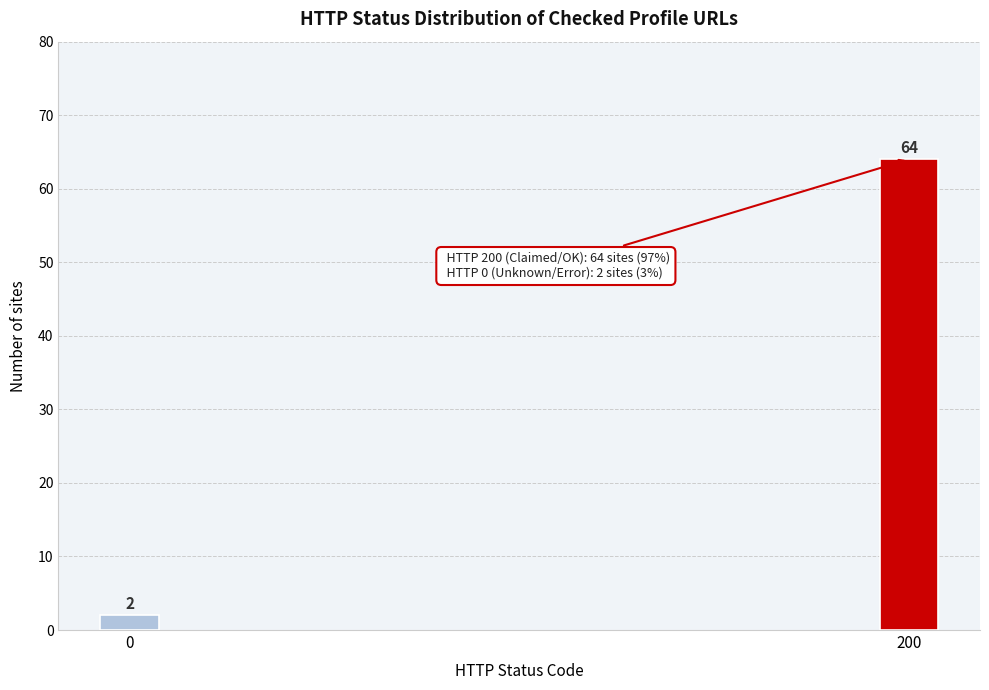

Reading left to right, what are all the values shown in this chart?

0=2	200=64